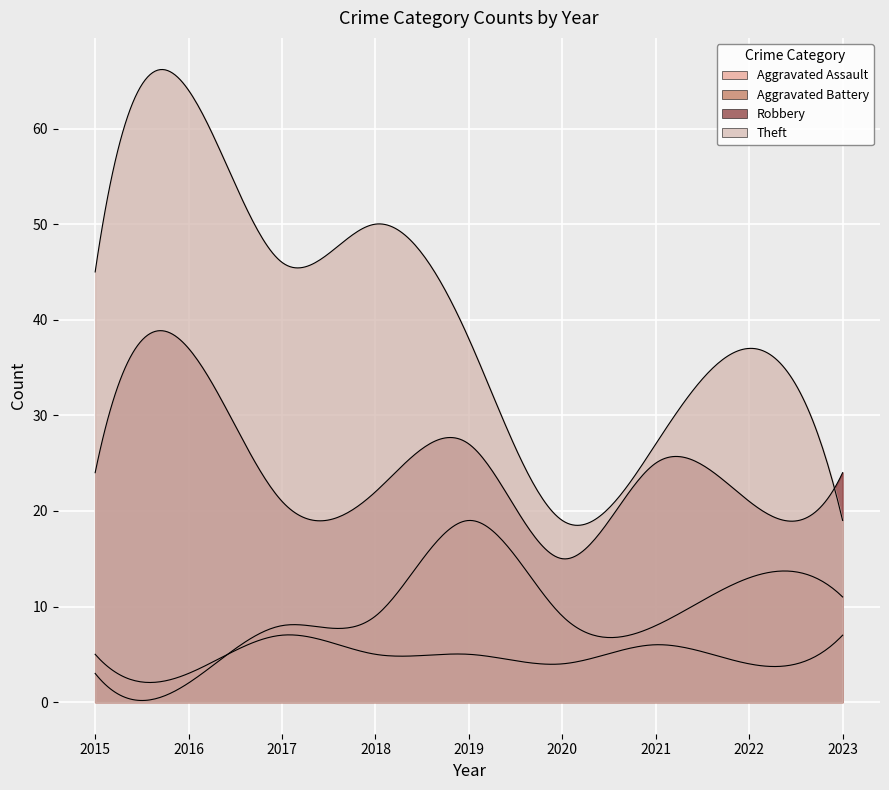

True or false: Robbery has more than 1 points higher than both neighbors.

True